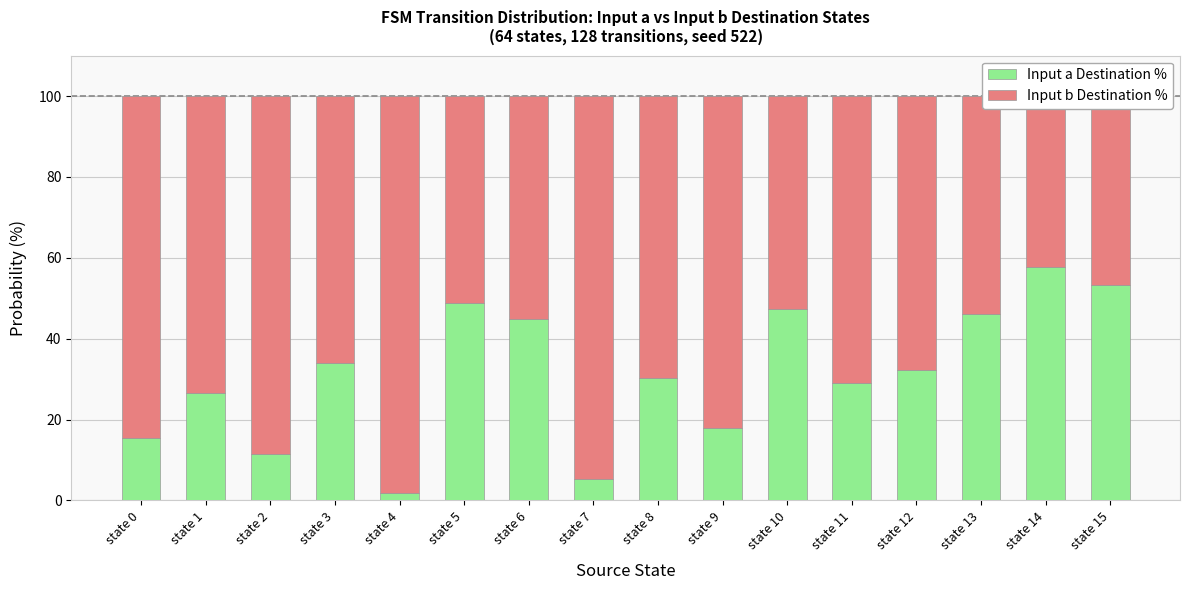

What is the total value across all series at state 5?

100.0